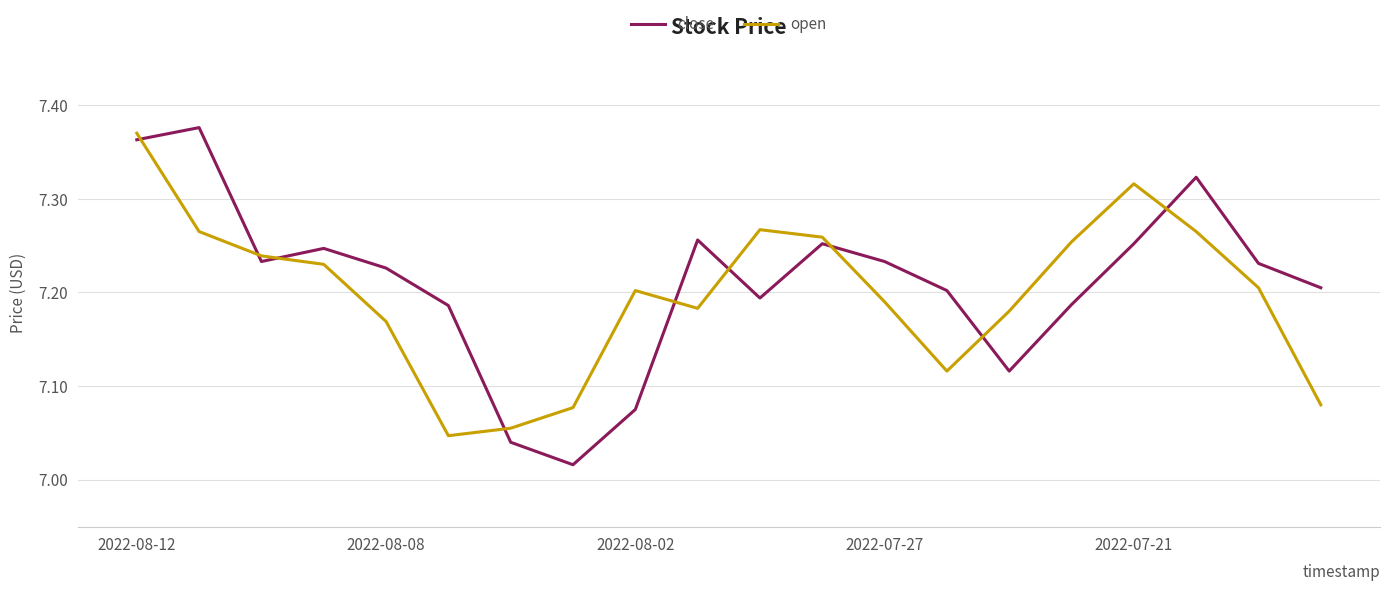

Which series has the largest range (max minus min)?

close